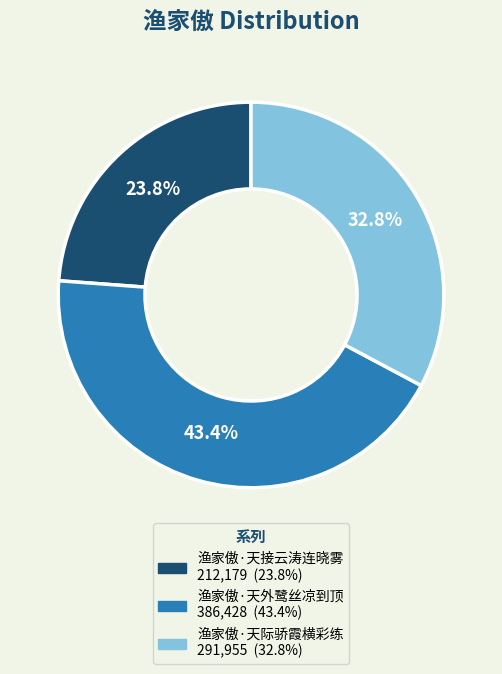

How many segments does this pie chart have?

3